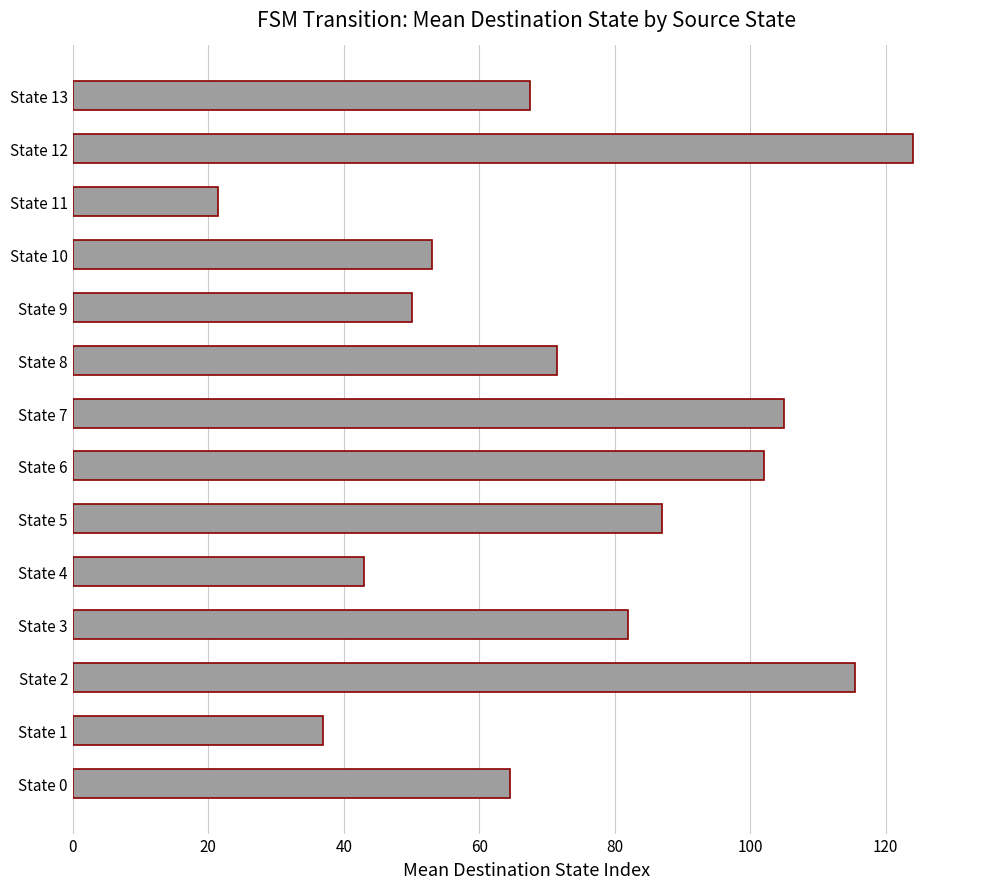

How many data points are less than 71?

7